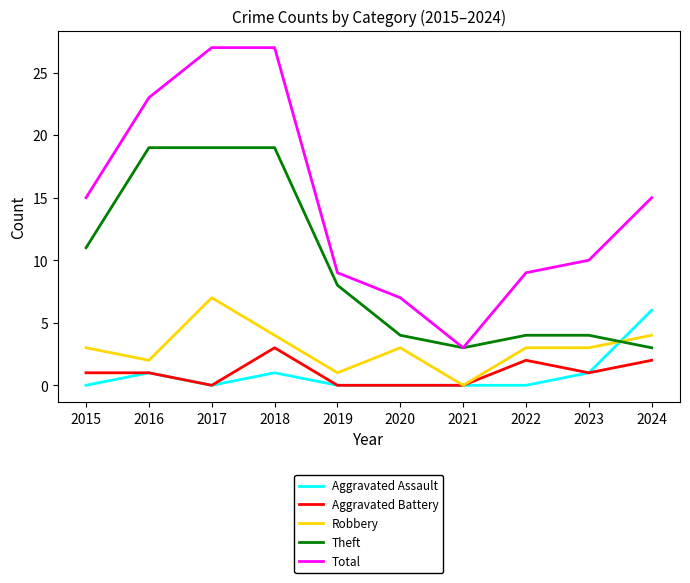

True or false: Total and Robbery cross at least once.

False